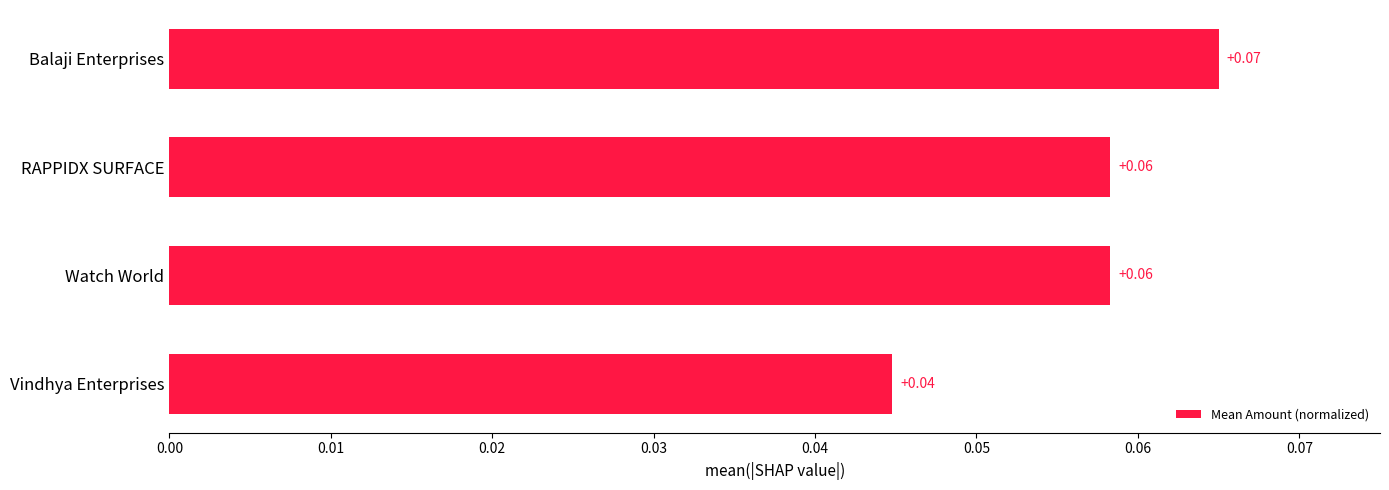

Which category has the lowest value across all series?

Vindhya Enterprises